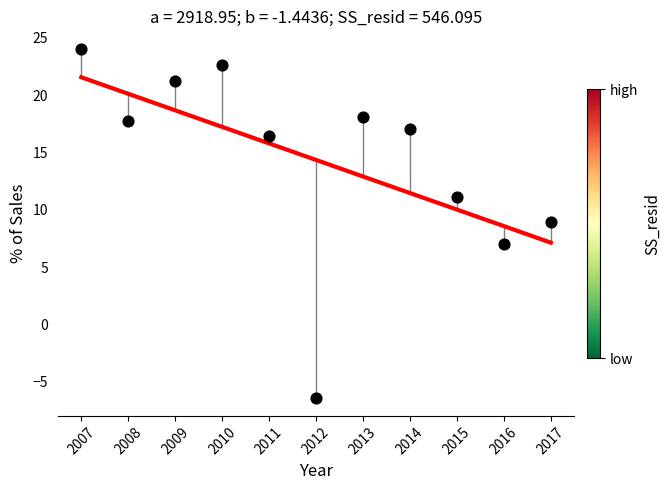

What is the range of Y values (max minus min)?

30.5